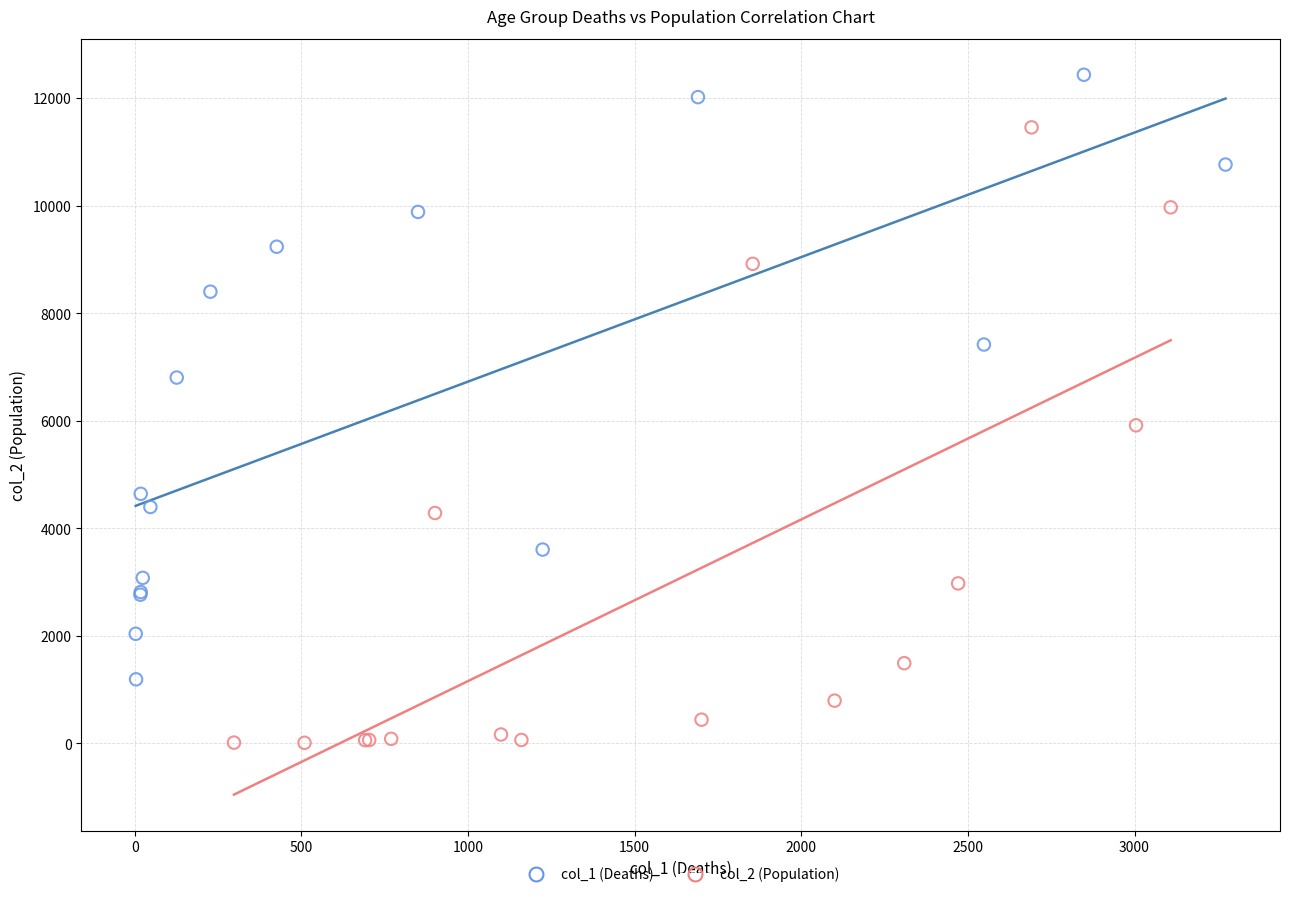

Which series contains the lowest Y value?

col_2 (Population)